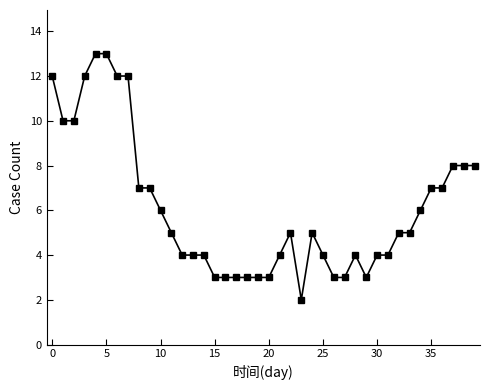

What is the difference between the maximum and minimum values?

11